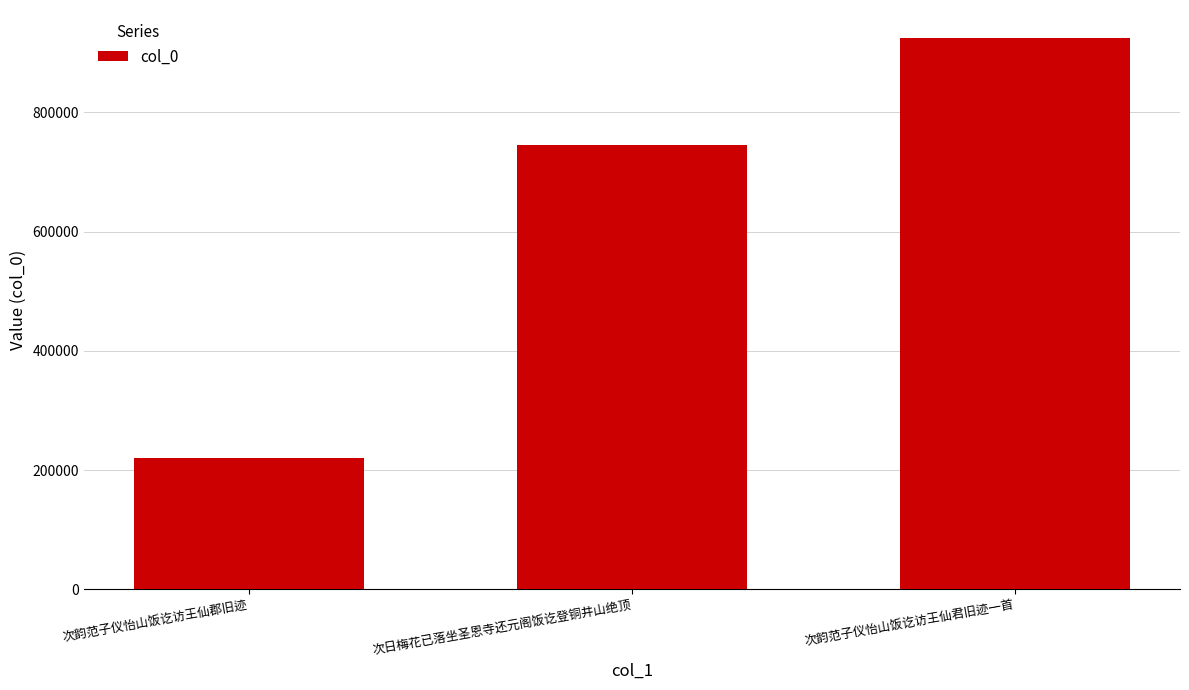

List the labels in order of value, largest first.

次韵范子仪怡山饭讫访王仙君旧迹一首, 次日梅花已落坐圣恩寺还元阁饭讫登铜井山绝顶, 次韵范子仪怡山饭讫访王仙郡旧迹